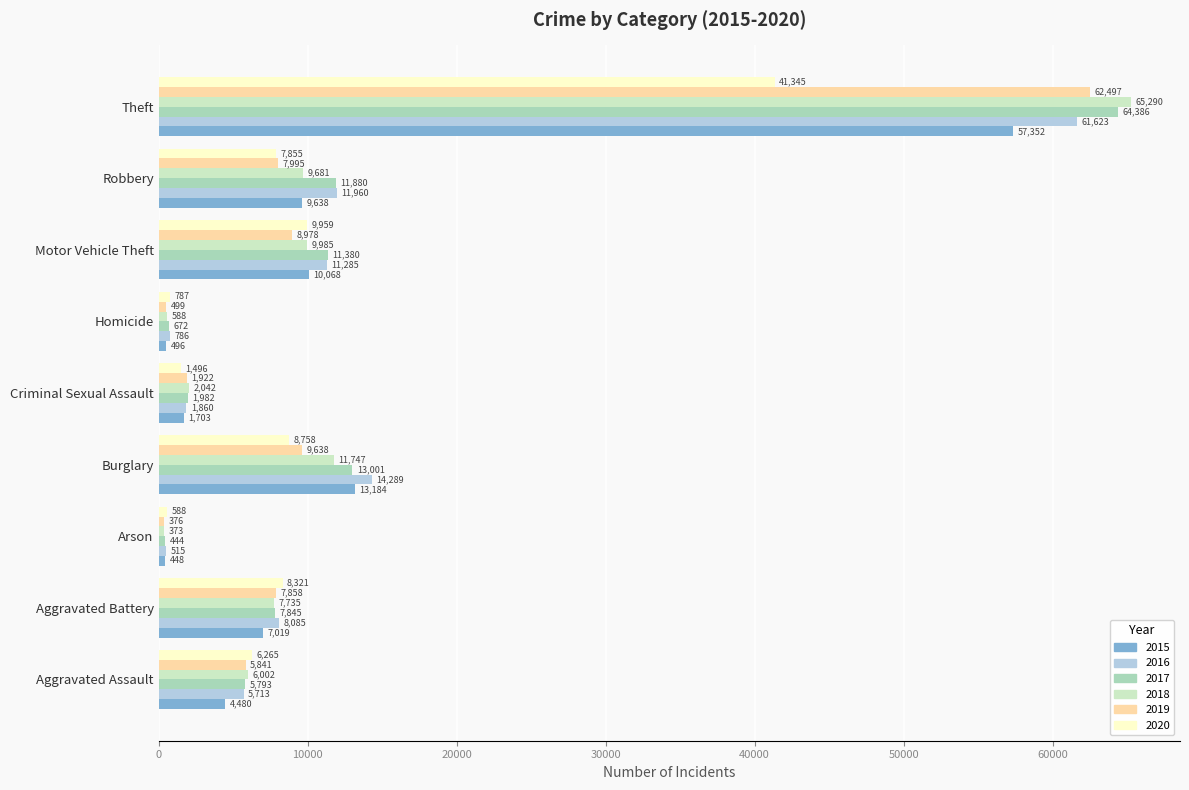

The 2015 series shows 4480 at Aggravated Assault. True or false?

True